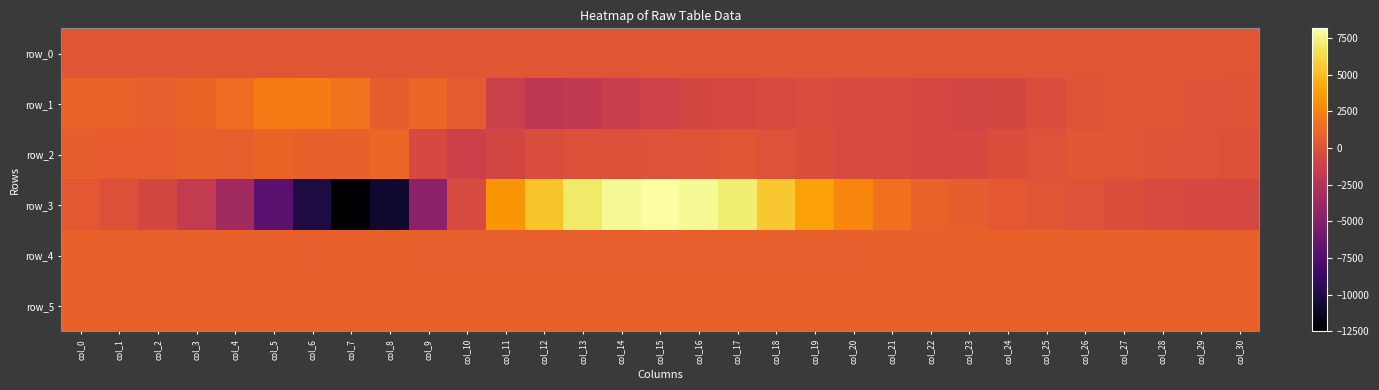

Reading left to right, list all the values displayed in this chart.

row_0: 246.5	246.6	246.6	246.6	246.7	246.8	246.8	246.9	246.9	247.0	247.0	247.1	247.1	247.2	247.2	247.3	247.4	247.4	247.4	247.5	247.5	247.6	247.6	247.7	247.7	247.8	247.8	247.9	247.9	248.0	248.0
row_1: 918.0	908.0	809.0	987.0	1452.0	2174.0	2261.0	1762.0	669.0	1144.0	435.0	-1291.0	-2076.0	-1808.0	-1476.0	-1088.0	-785.0	-642.0	-478.0	-385.0	-466.0	-539.0	-674.0	-816.0	-730.0	-377.0	110.0	263.0	209.0	81.0	155.0
row_2: 655.0	605.0	582.0	831.0	753.0	1009.0	838.0	848.0	1199.0	-585.0	-1270.0	-813.0	-387.0	-101.0	-114.0	88.0	24.0	186.0	-70.0	-303.0	-526.0	-528.0	-662.0	-586.0	-238.0	-10.0	289.0	178.0	95.0	-18.0	-76.0
row_3: 363.0	-104.0	-724.0	-1708.0	-3491.0	-7018.0	-10119.0	-12510.0	-10751.0	-4658.0	-483.0	3335.0	5273.0	6907.0	7837.0	8166.0	7805.0	7062.0	5466.0	3833.0	2626.0	1627.0	943.0	667.0	367.0	174.0	-54.0	-309.0	-498.0	-613.0	-652.0
row_4: 833.0	840.0	840.0	836.0	825.0	825.0	816.0	831.0	818.0	797.0	783.0	780.0	782.0	781.0	781.0	789.0	794.0	799.0	805.0	812.0	815.0	824.0	827.0	827.0	828.0	829.0	834.0	833.0	837.0	831.0	835.0
row_5: 826.0	830.0	826.0	828.0	827.0	826.0	826.0	831.0	826.0	820.0	818.0	820.0	817.0	818.0	818.0	822.0	820.0	823.0	820.0	819.0	822.0	818.0	825.0	822.0	823.0	824.0	823.0	823.0	822.0	818.0	827.0